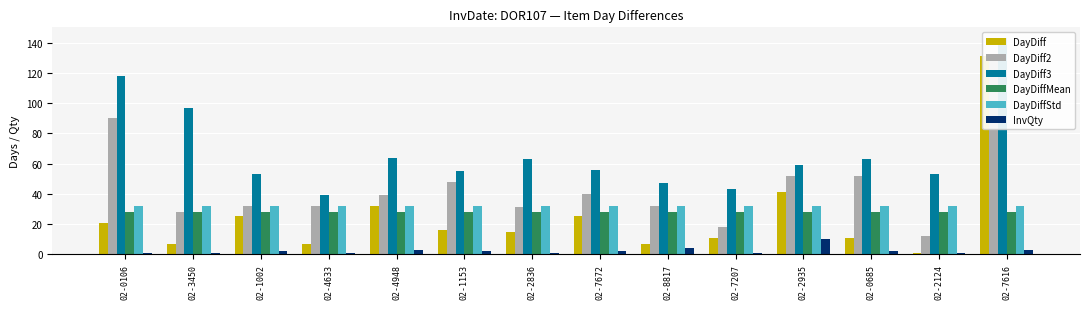

At how many categories does at least one series exceed 42?

13